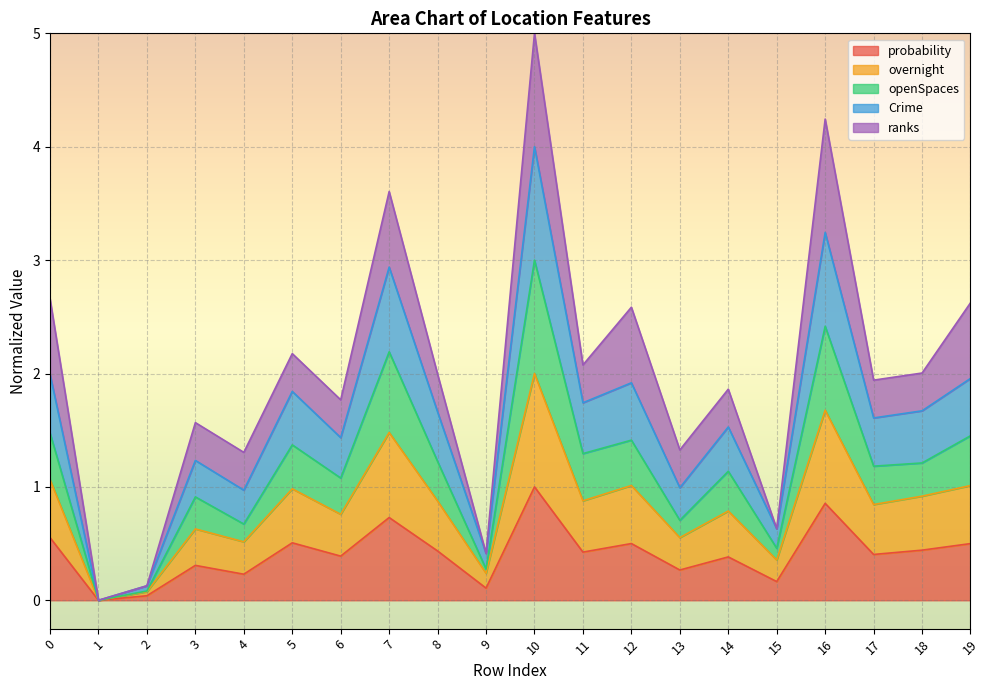

What is the maximum value for probability?

1.0